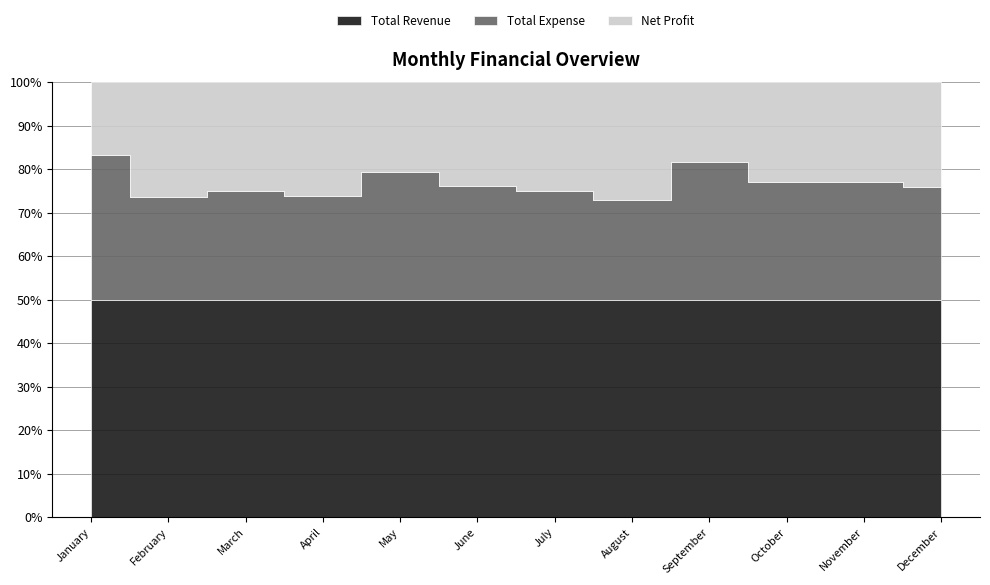

What is the sum of all Total Expense values?

12900